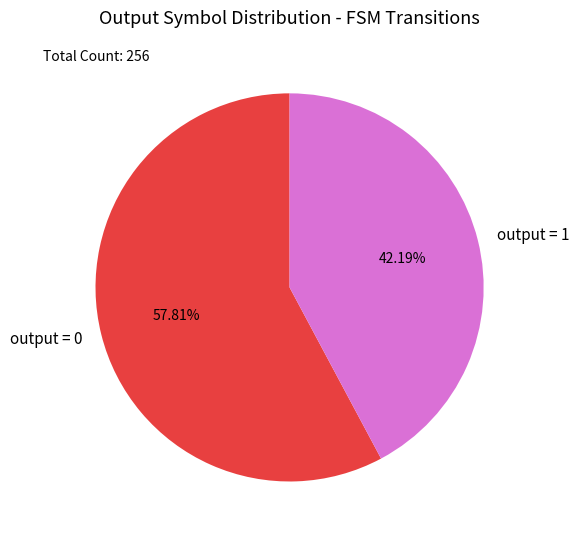

Rank the categories by value from highest to lowest.

output = 0, output = 1